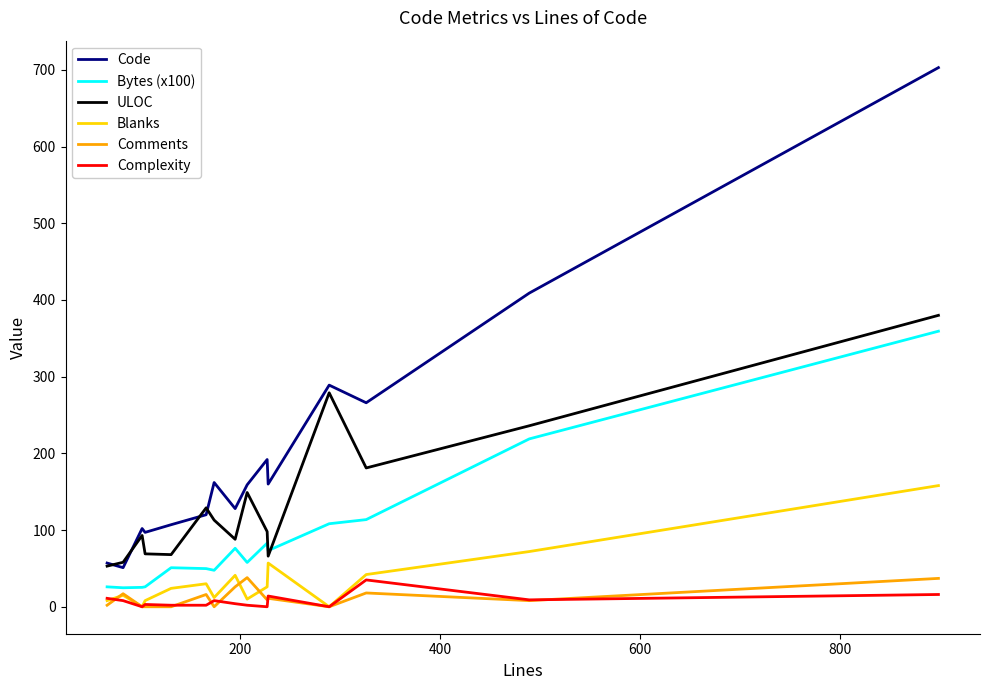

What is the sum of all Complexity values?

114.0